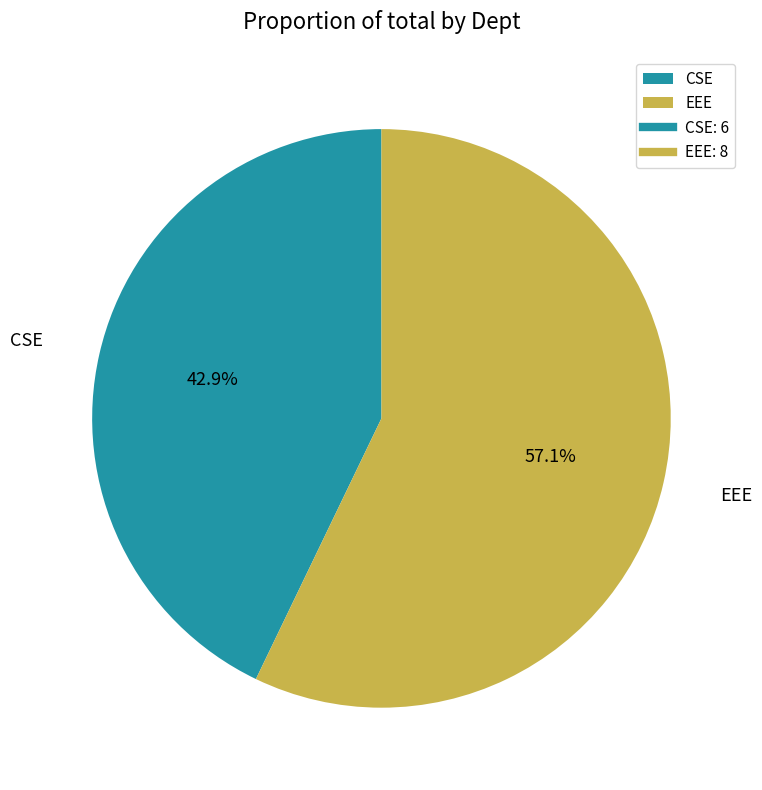

Between EEE and CSE, which is larger?

EEE